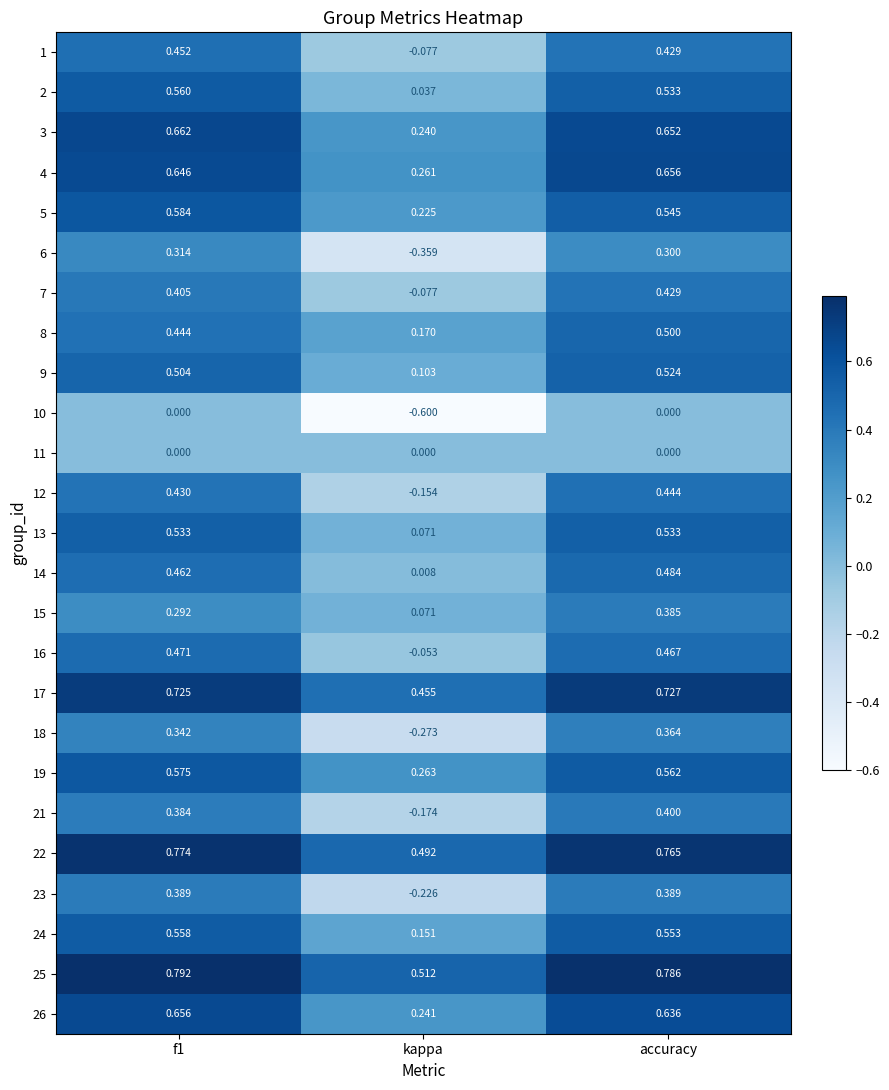

Which category has the lowest value across all series?

kappa